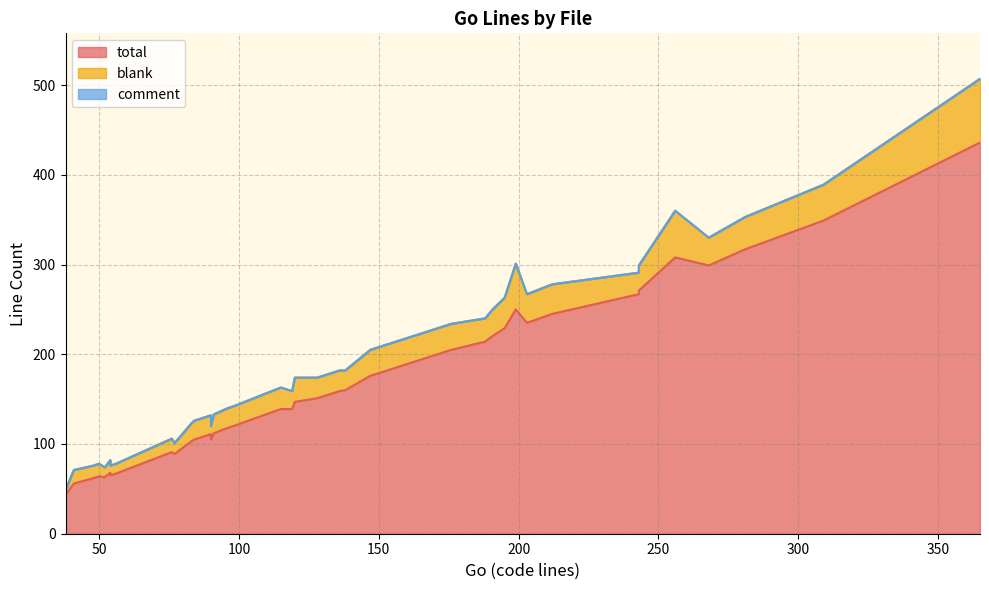

Count the number of categories in the chart.

40